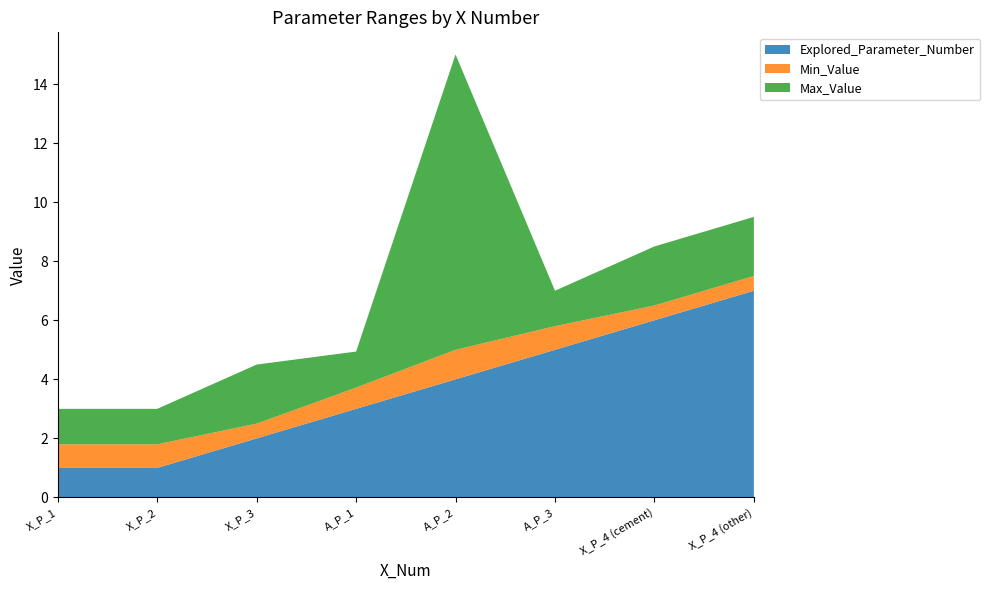

Reading left to right, extract all data points from this chart.

Explored_Parameter_Number: 1.0	1.0	2.0	3.0	4.0	5.0	6.0	7.0
Min_Value: 0.8	0.8	0.5	0.7	1.0	0.8	0.5	0.5
Max_Value: 1.2	1.2	2.0	1.2	10.0	1.2	2.0	2.0